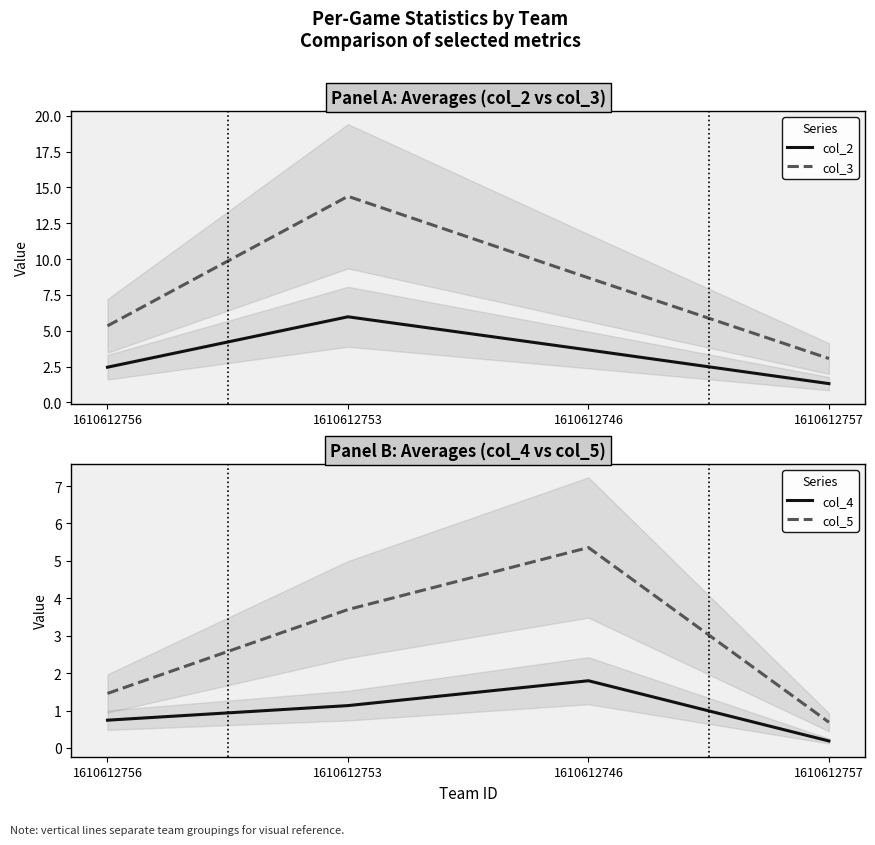

True or false: col_3 has more than 2 points higher than both neighbors.

False